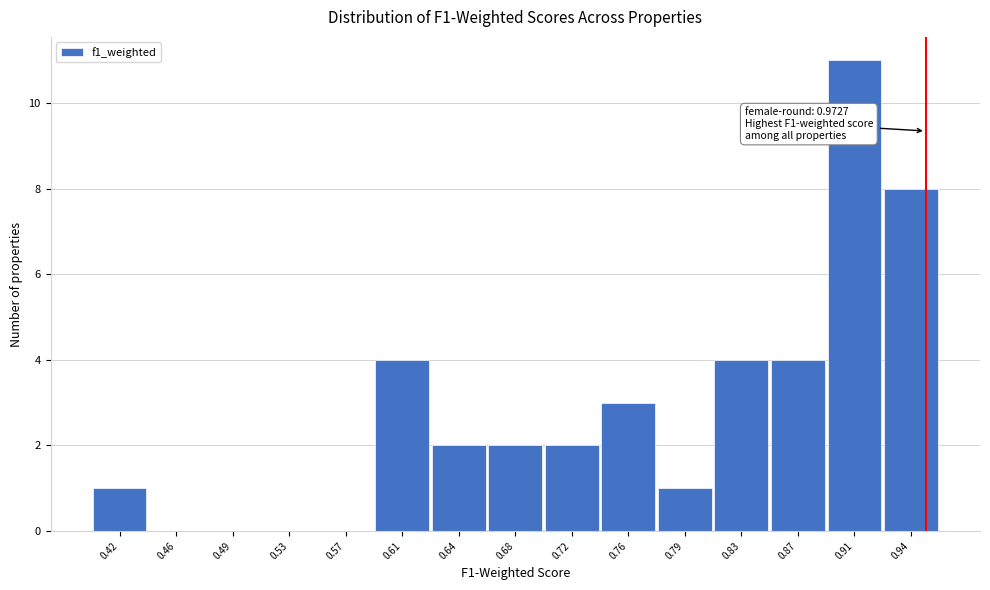

Reading right to left, what are all the values shown in this chart?

0.94=8	0.91=11	0.87=4	0.83=4	0.79=1	0.76=3	0.72=2	0.68=2	0.64=2	0.61=4	0.57=0	0.53=0	0.49=0	0.46=0	0.42=1